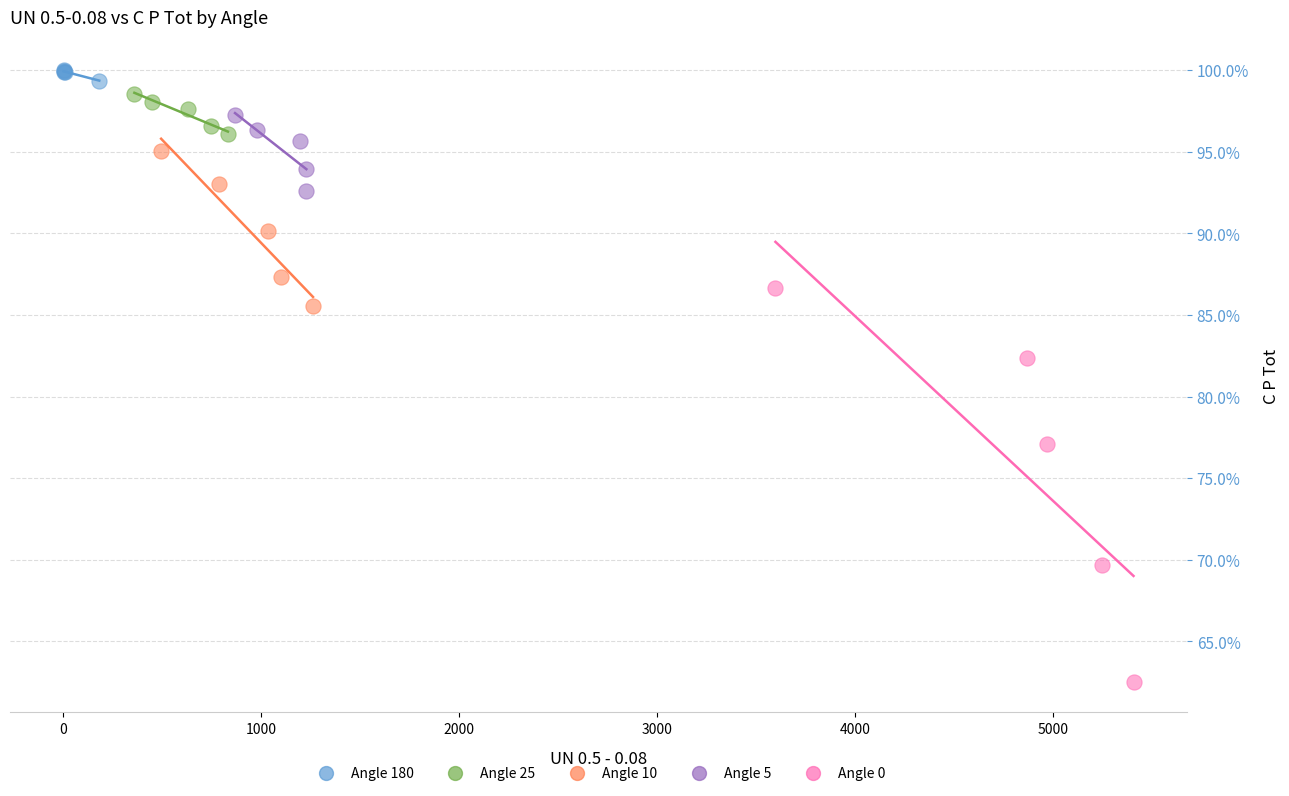

What are all the series names shown in the legend?

Angle 180, Angle 25, Angle 10, Angle 5, Angle 0